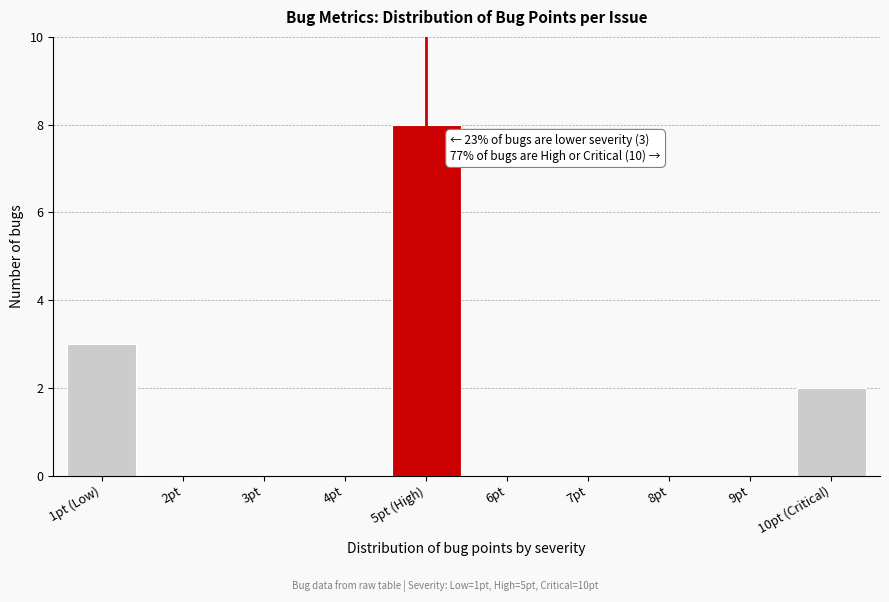

Reading left to right, what are all the values shown in this chart?

1pt (Low)=3	2pt=0	3pt=0	4pt=0	5pt (High)=8	6pt=0	7pt=0	8pt=0	9pt=0	10pt (Critical)=2